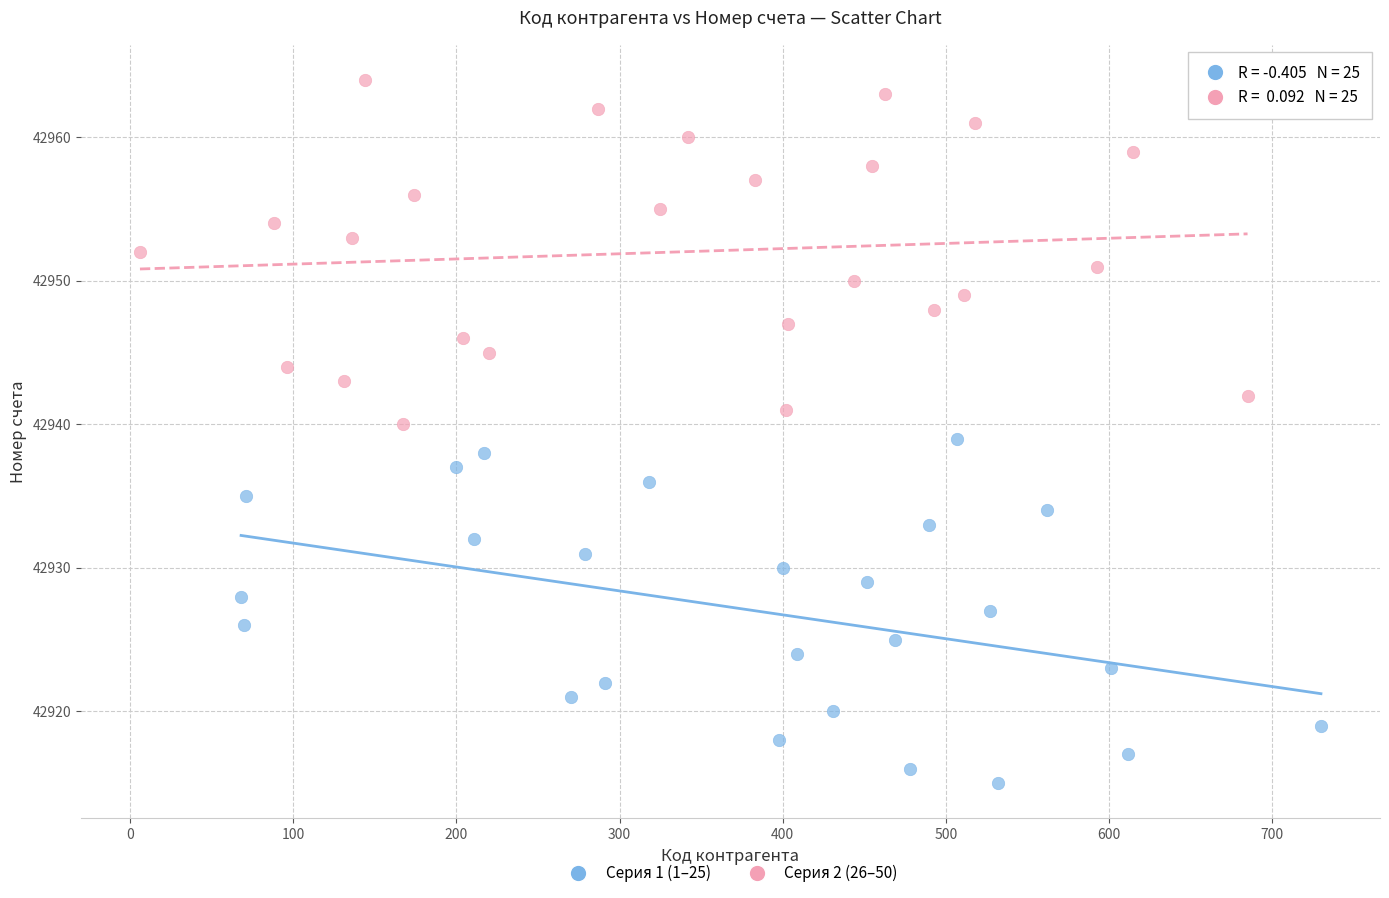

Which series contains the lowest Y value?

Серия 1 (1–25)